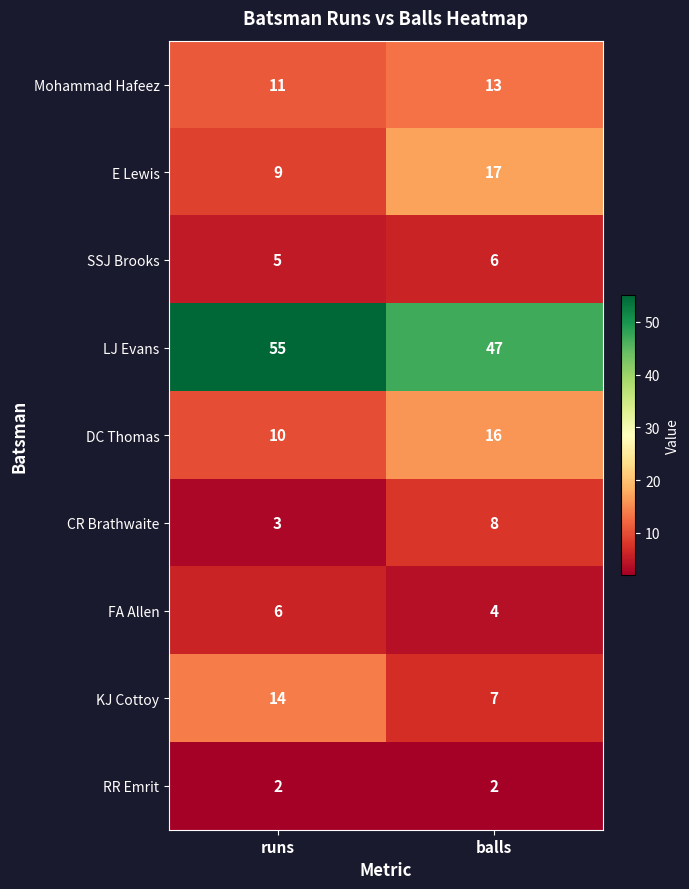

At balls, list the series in order from largest to smallest.

LJ Evans, E Lewis, DC Thomas, Mohammad Hafeez, CR Brathwaite, KJ Cottoy, SSJ Brooks, FA Allen, RR Emrit